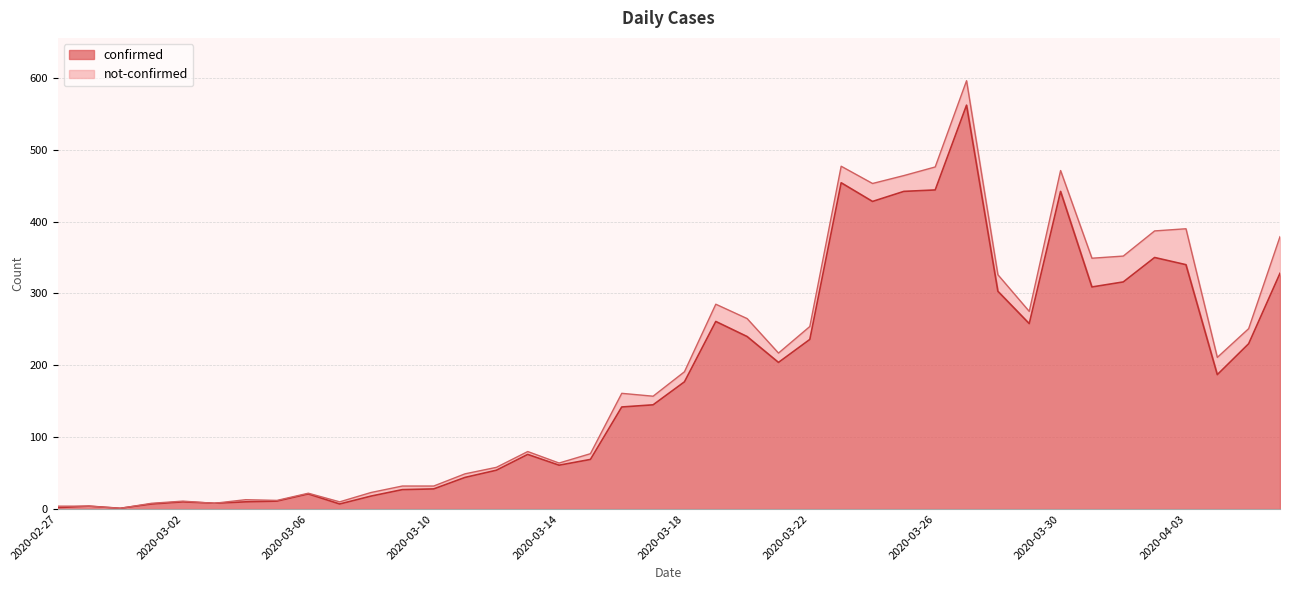

Is it true that the value at 2020-03-23 is 668?

False